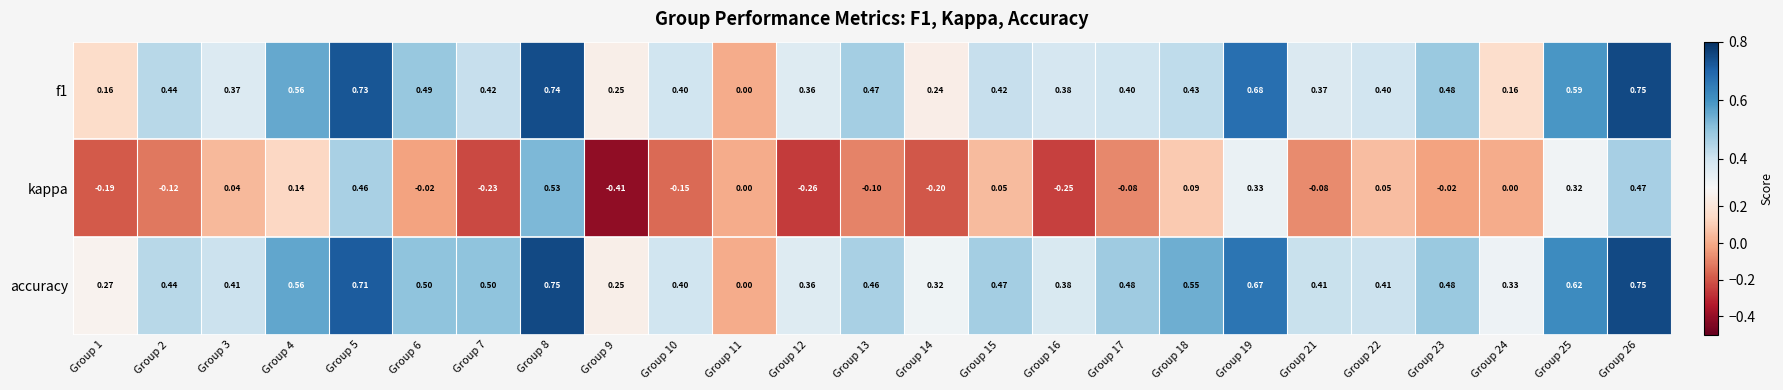

Is the value of f1 at Group 10 greater than the value of kappa at Group 12?

Yes